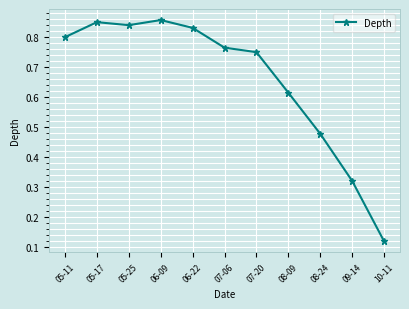

Which label corresponds to the smallest value in the chart?

10-11